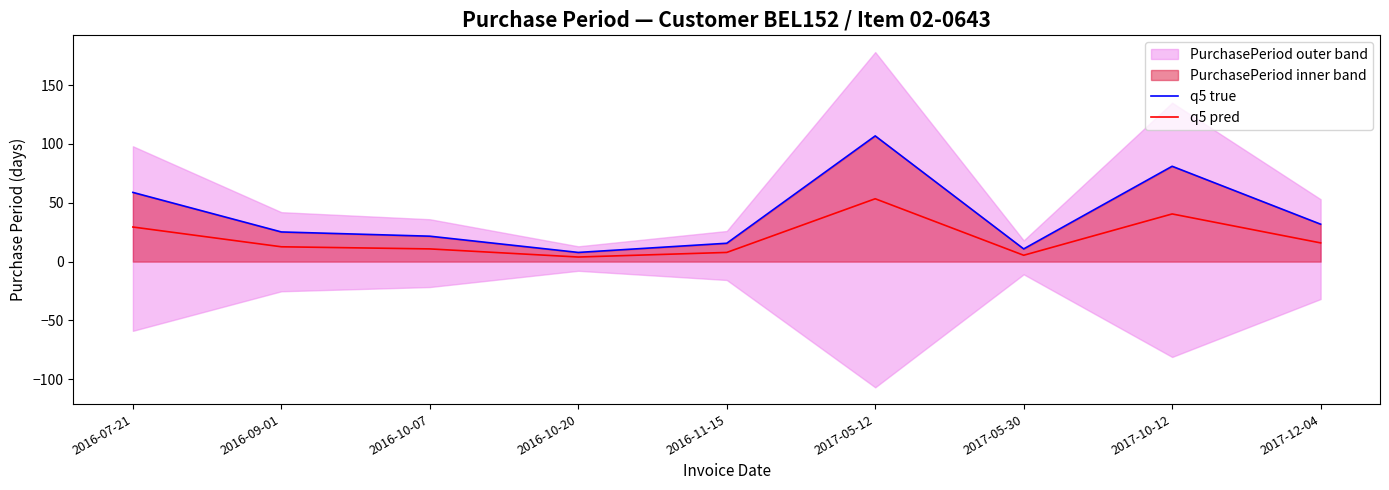

True or false: q5 true and q5 pred cross at least once.

False